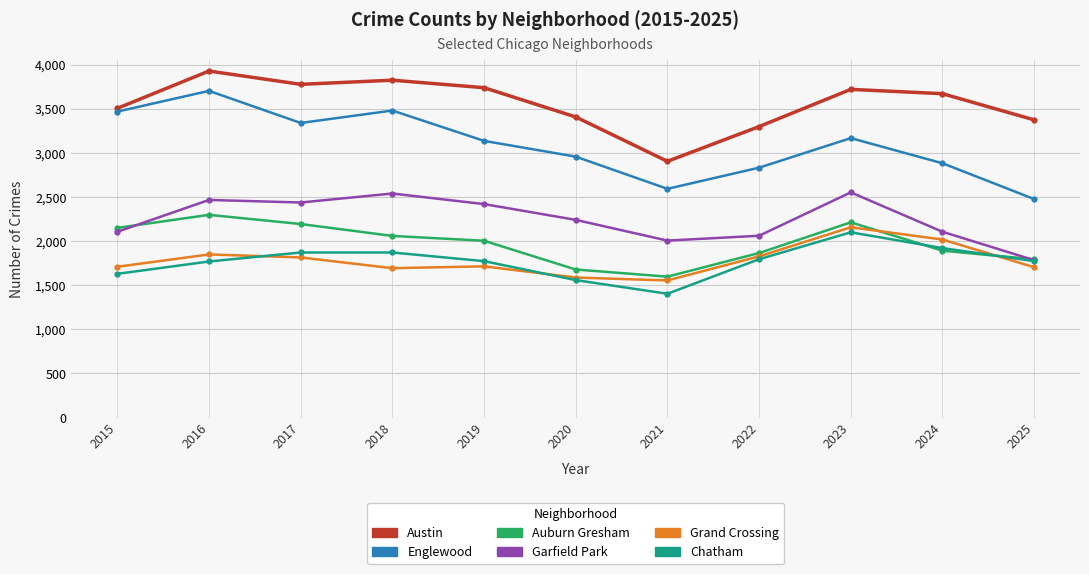

Which series changed the most between 2016 and 2019?

Englewood